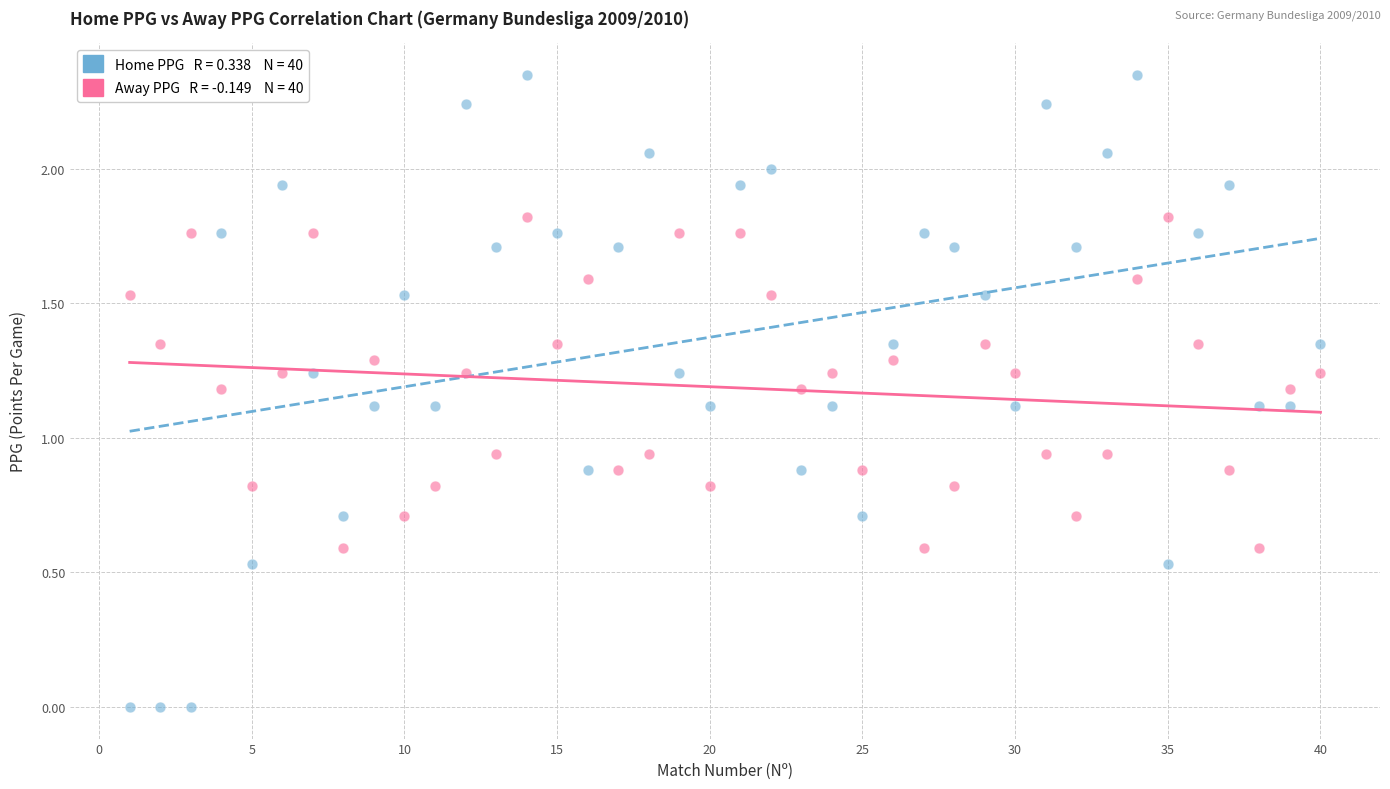

How many points are shown in the scatter plot?

80